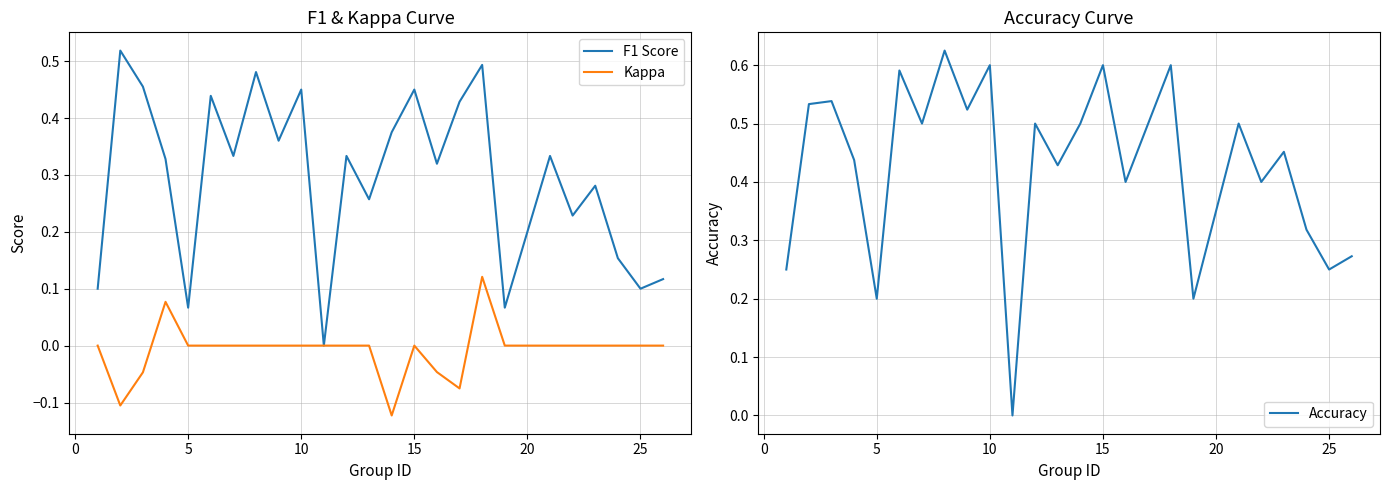

The Kappa series shows -0.1 at 10. True or false?

False